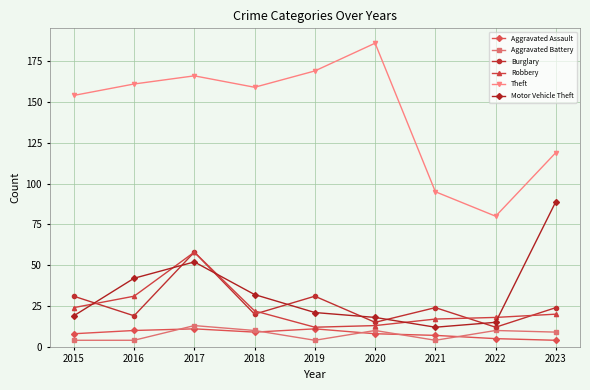

At which category does Aggravated Battery reach its first local peak?

2017